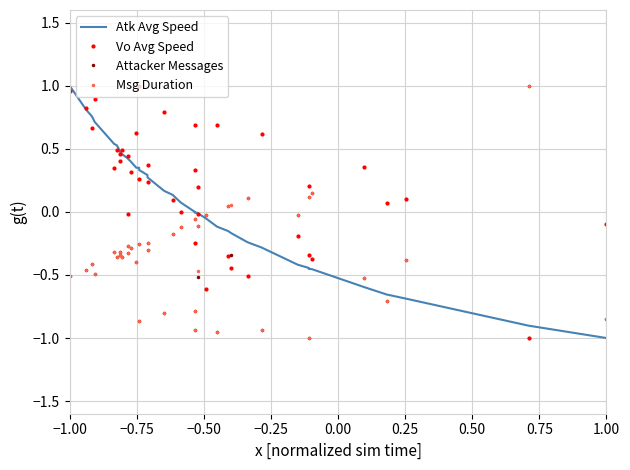

How many lines are shown in the chart?

4